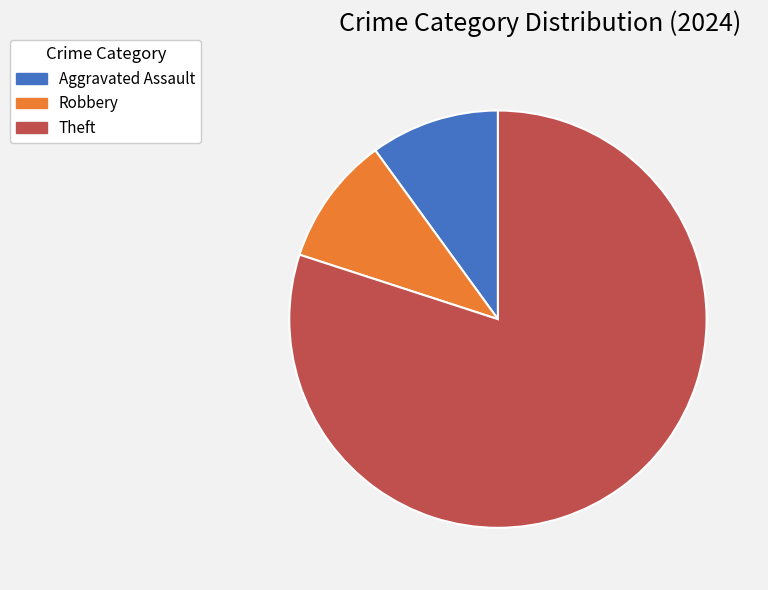

How many slices are in this pie chart?

3